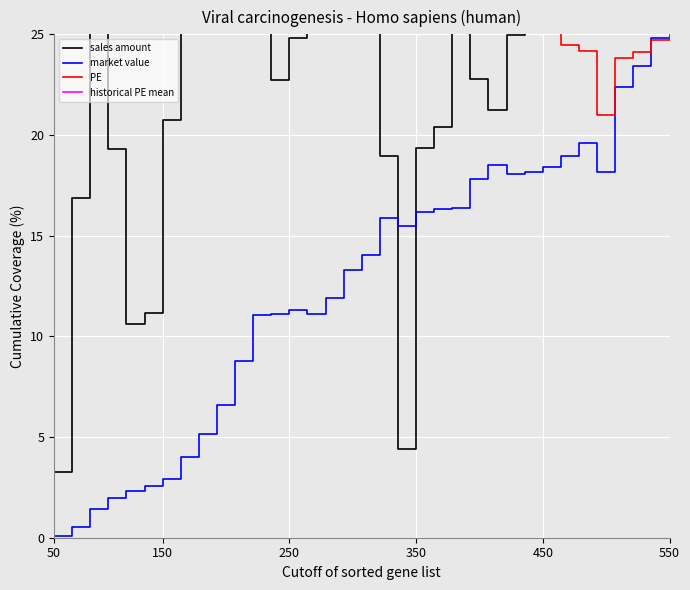

What position from the right is 14?

21